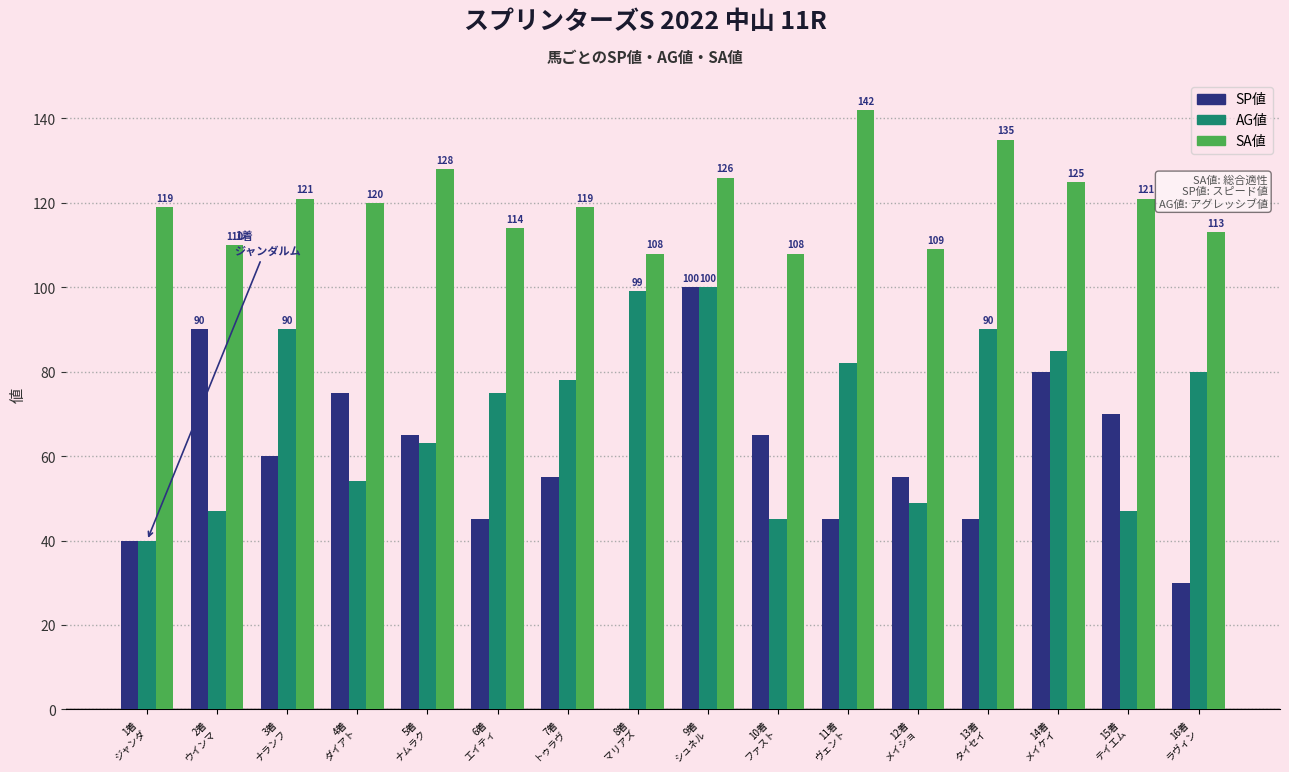

What is the greatest value displayed?

142